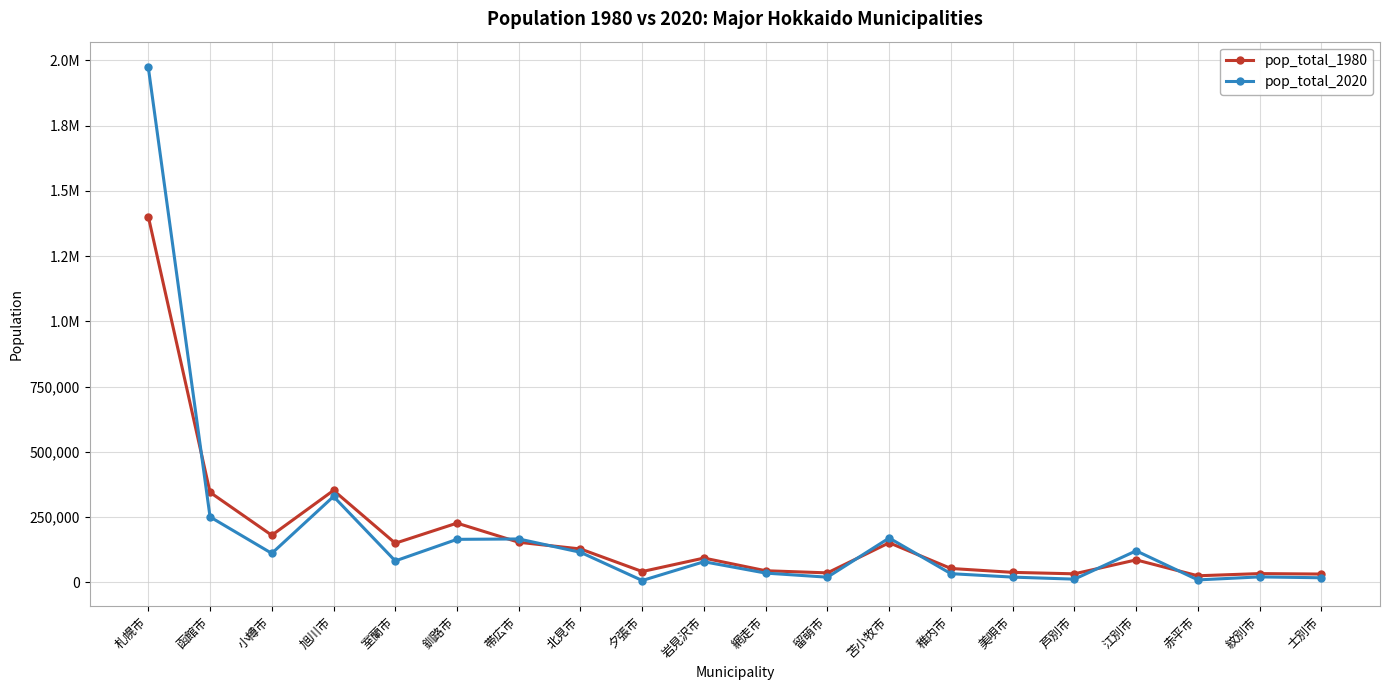

Which category has the lowest value in the pop_total_2020 series?

夕張市